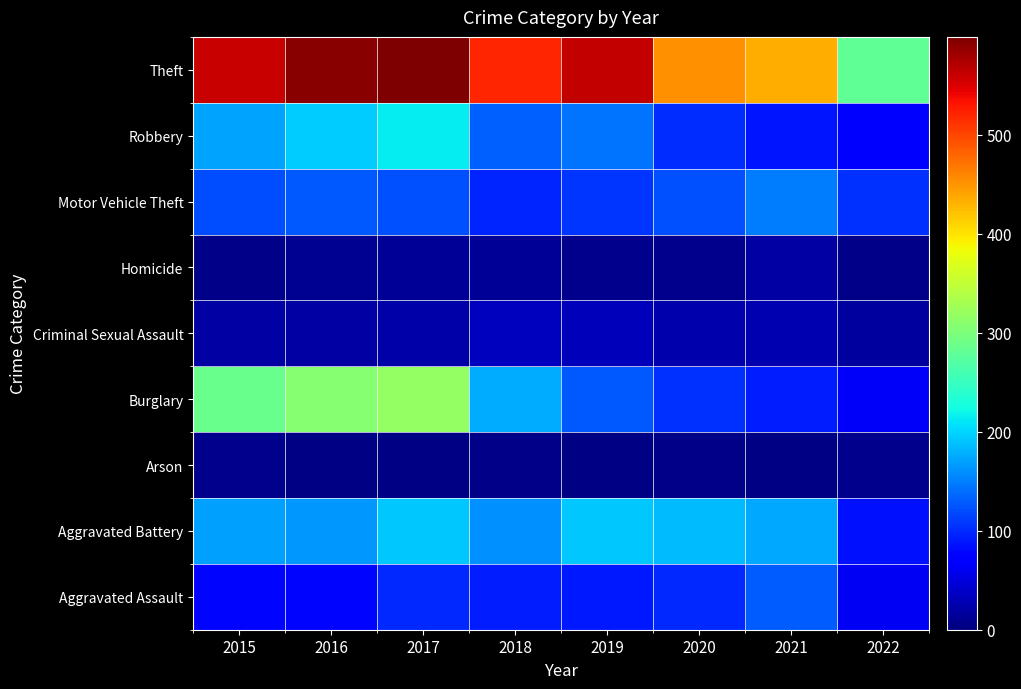

Rank the series at 2020 from lowest to highest value.

Arson, Homicide, Criminal Sexual Assault, Aggravated Assault, Robbery, Burglary, Motor Vehicle Theft, Aggravated Battery, Theft